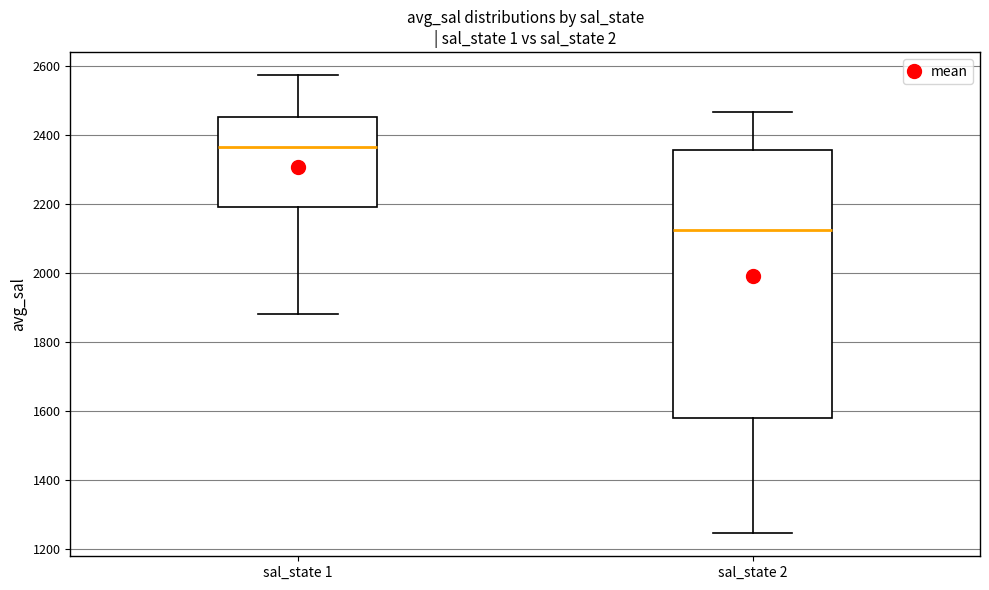

Which box has the lowest median line?

sal_state 2